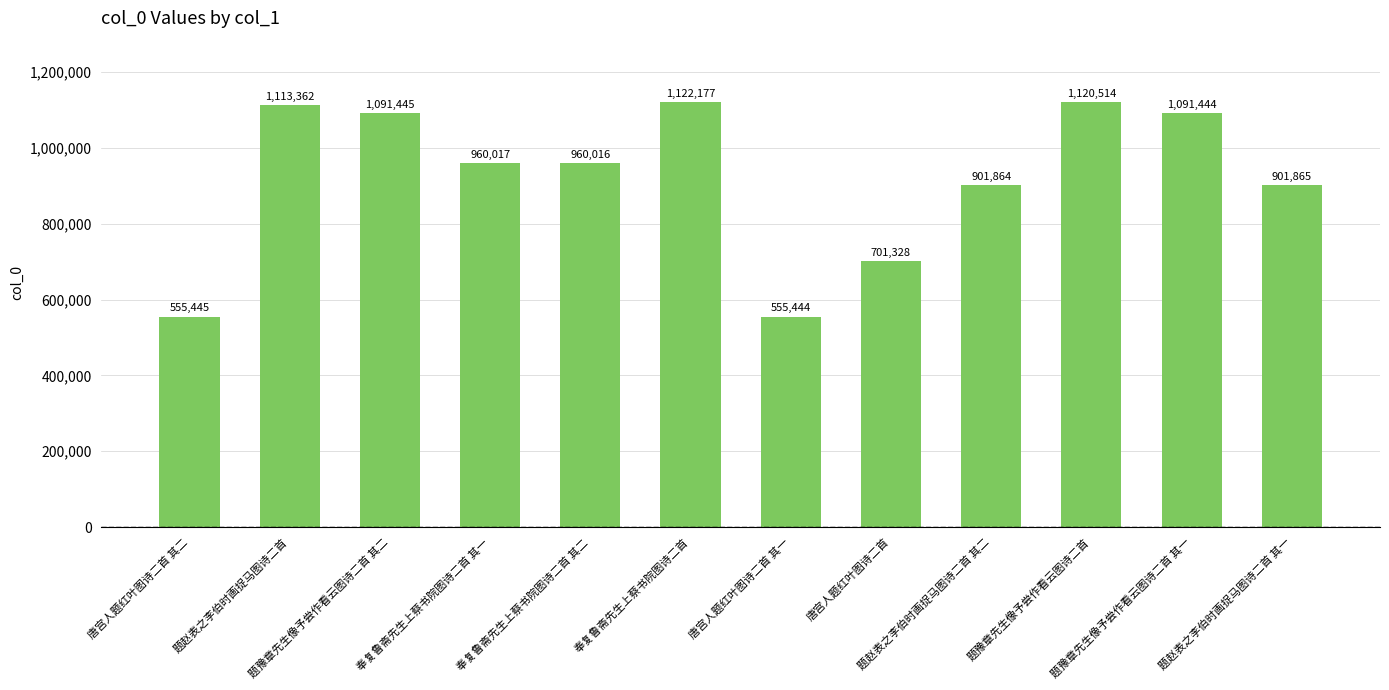

What is the difference between the values at 唐宫人题红叶图诗二首 其一 and 唐宫人题红叶图诗二首 其二?

1